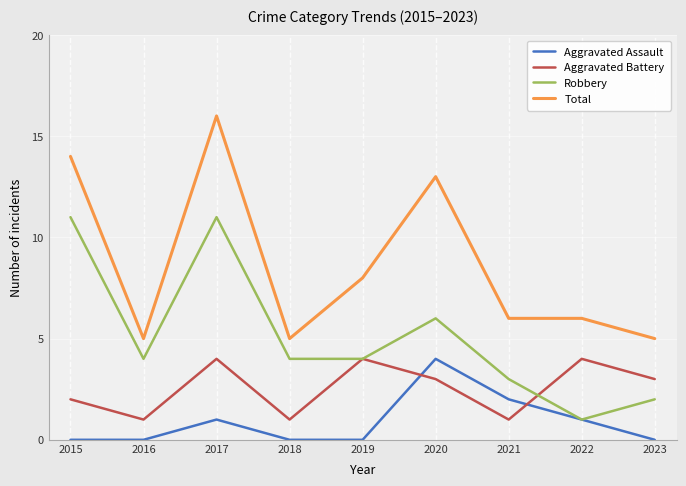

Rank the series at 2021 from highest to lowest value.

Total, Robbery, Aggravated Assault, Aggravated Battery